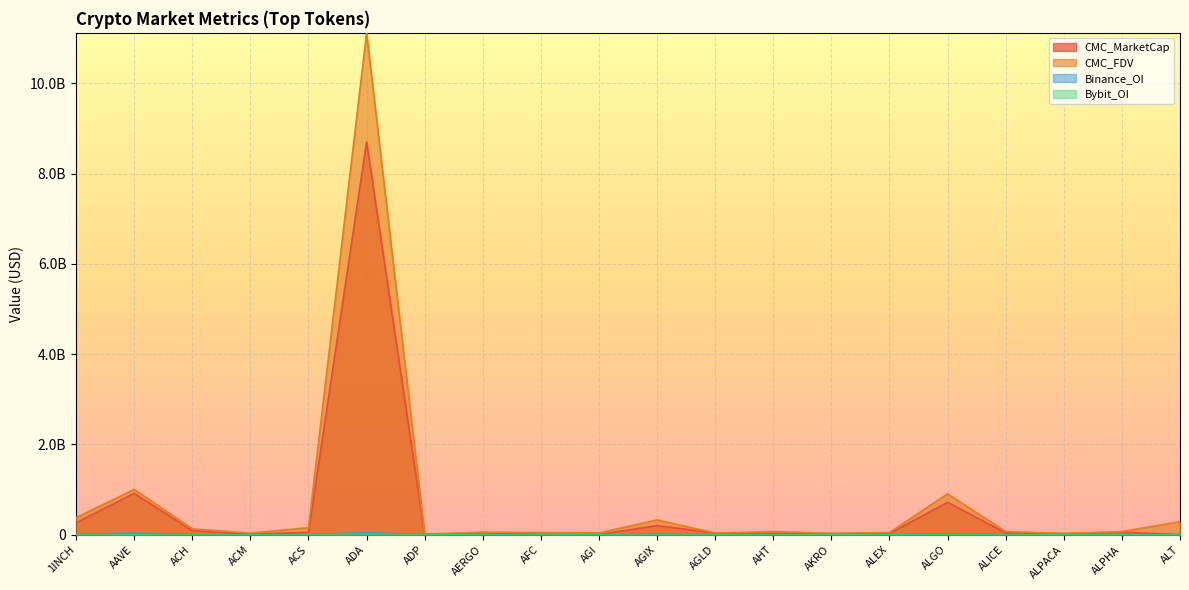

At which category does the chart reach its peak across all series?

ADA